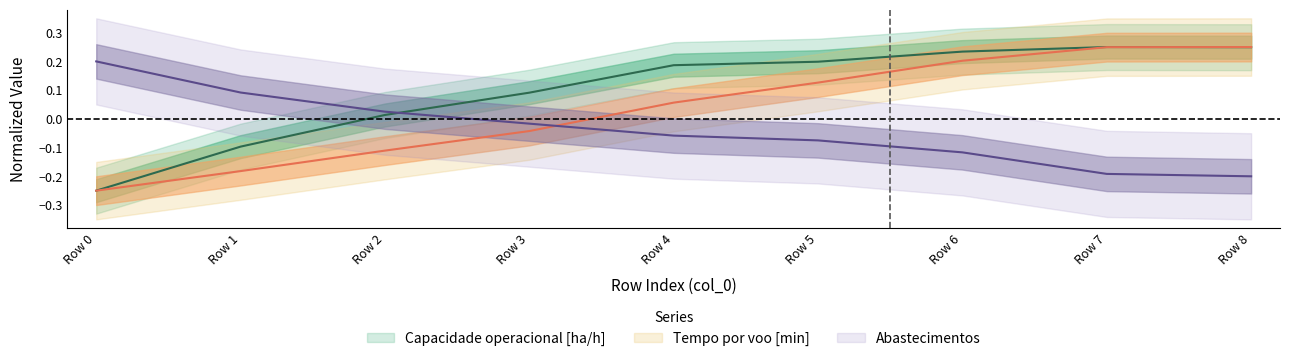

What are all the series names shown in the legend?

Capacidade operacional [ha/h], Tempo por voo [min], Abastecimentos